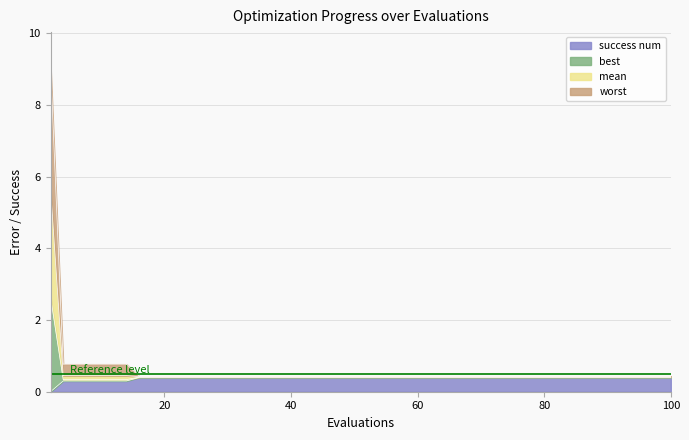

True or false: mean and best intersect in this chart.

False